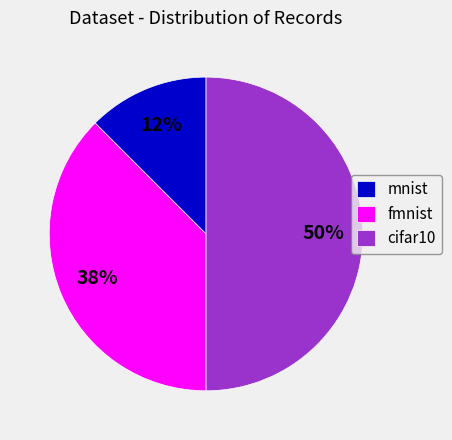

How many segments does this pie chart have?

3